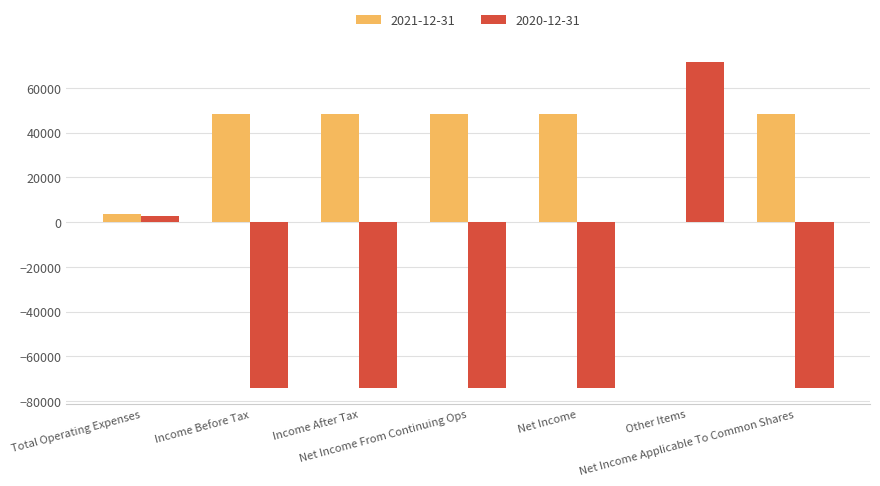

What is the sum of all 2020-12-31 values?

-296300